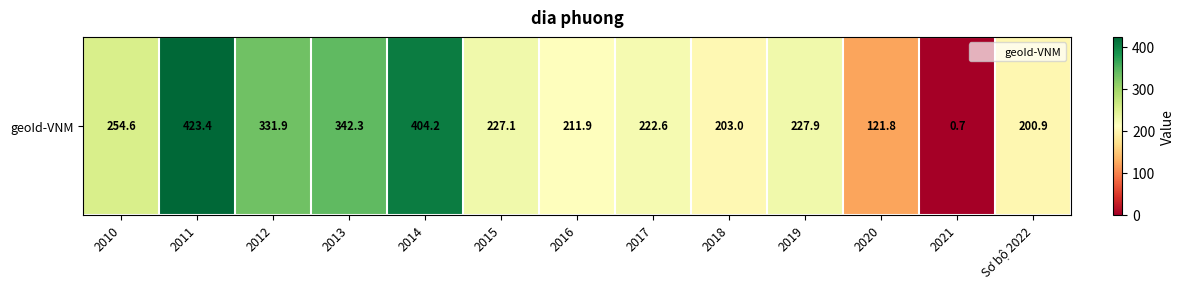

What is the sum of the values at 2013 and 2011?

765.7